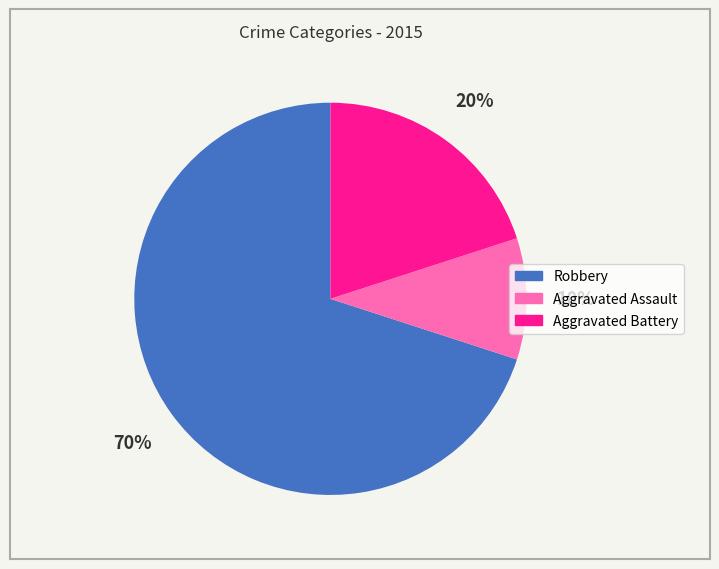

What is the ratio of the value at Aggravated Battery to the value at Aggravated Assault?

2.0